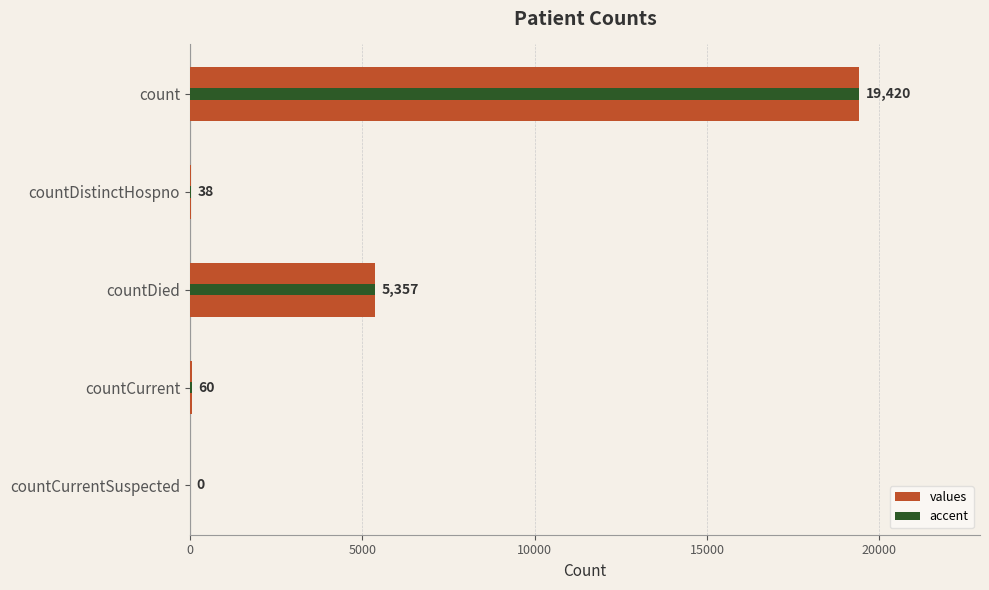

How many values are above zero?

4